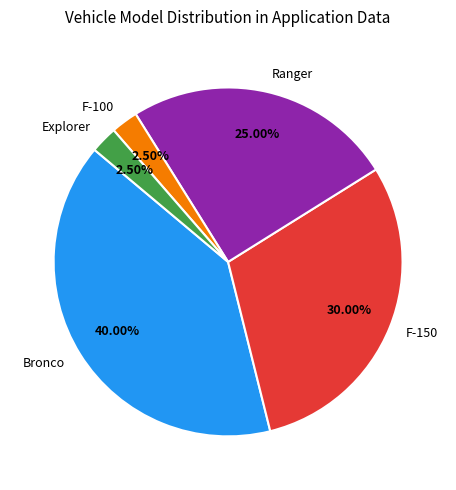

Is there a majority slice in this chart?

No